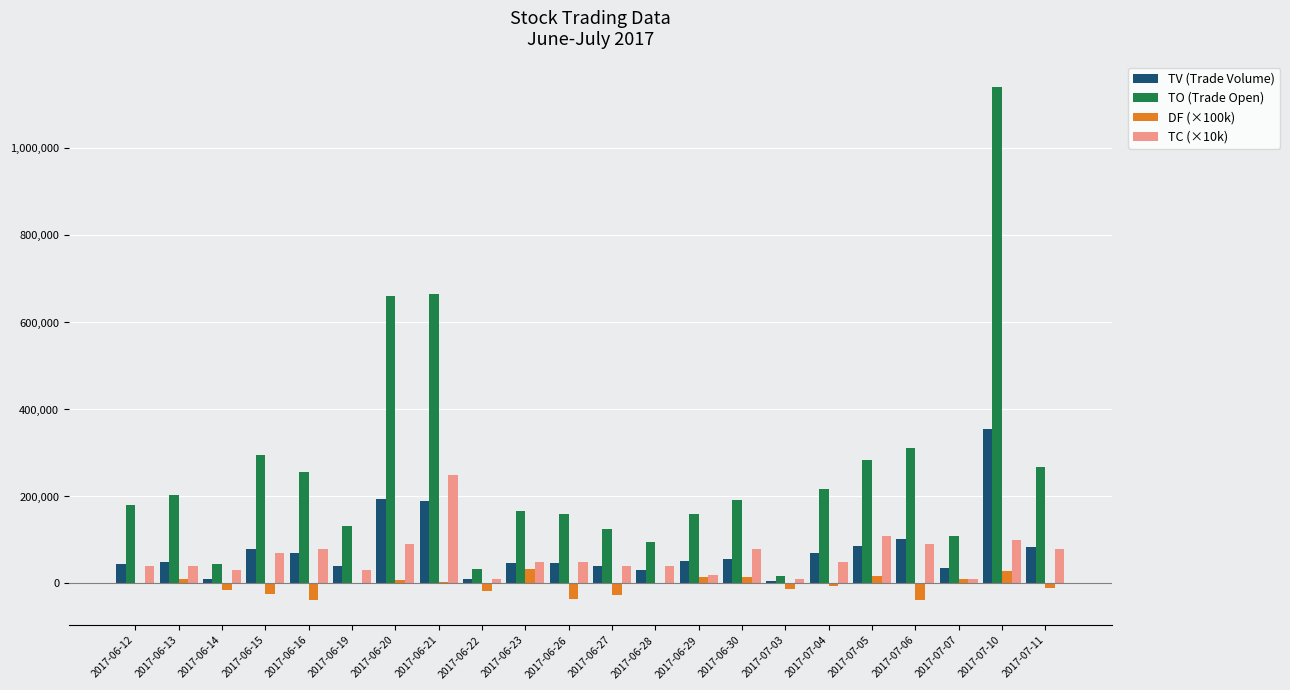

True or false: DF (×100k) has a value of -37000.0 at 2017-07-06.

True